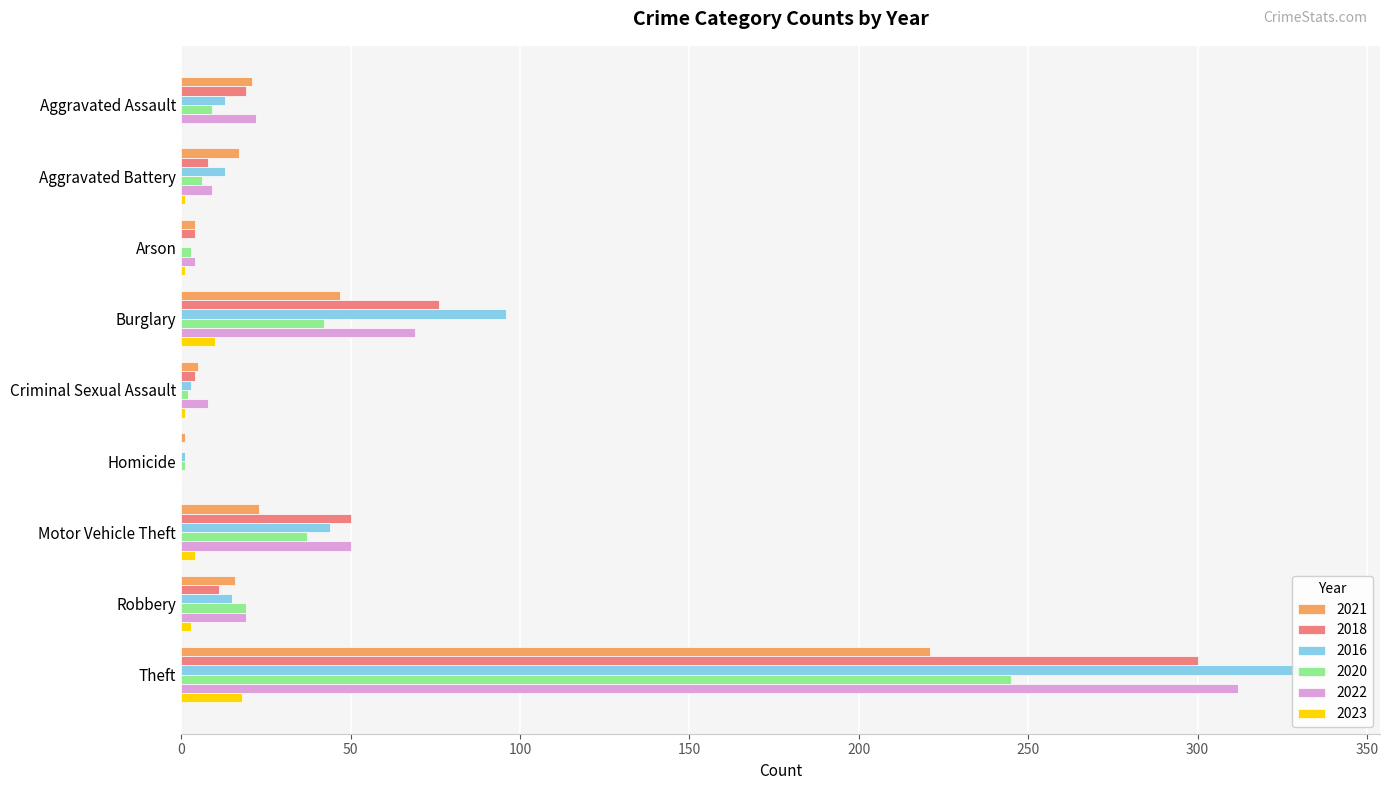

Between Burglary and Homicide, which series saw the biggest shift?

2016